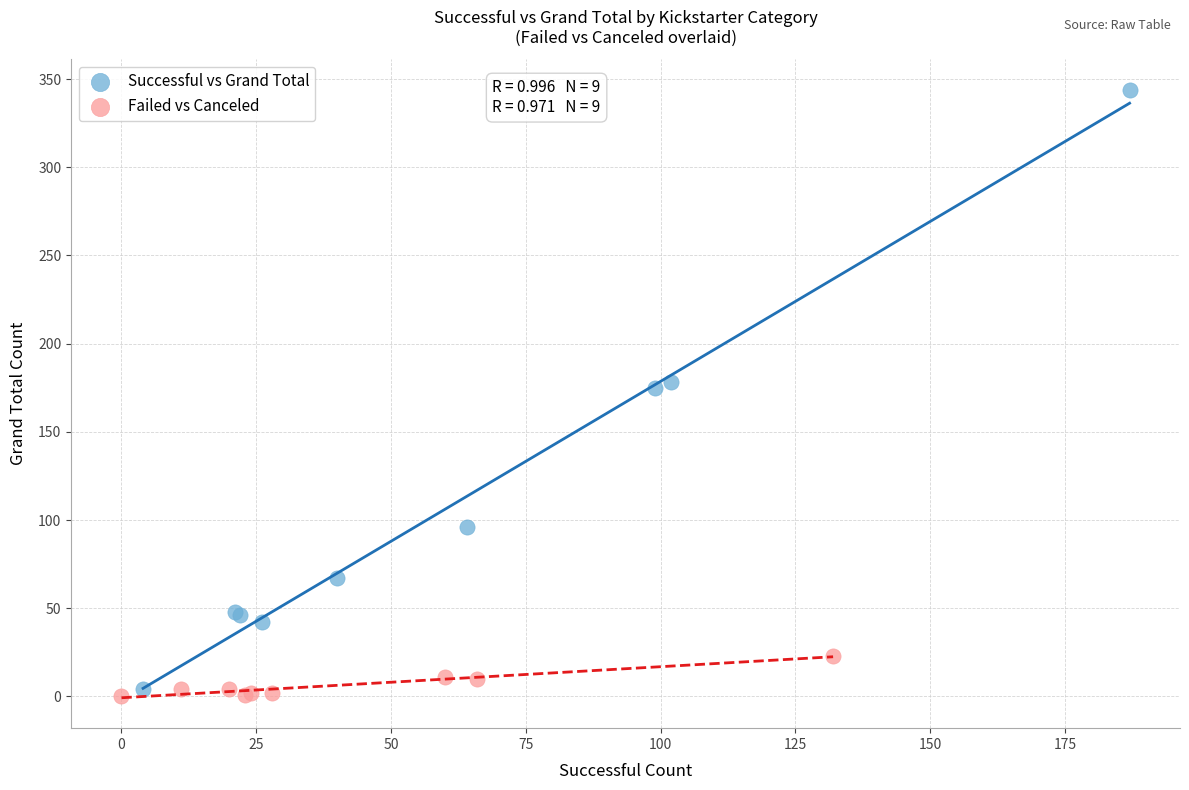

Which series contains the highest Y value?

Successful vs Grand Total